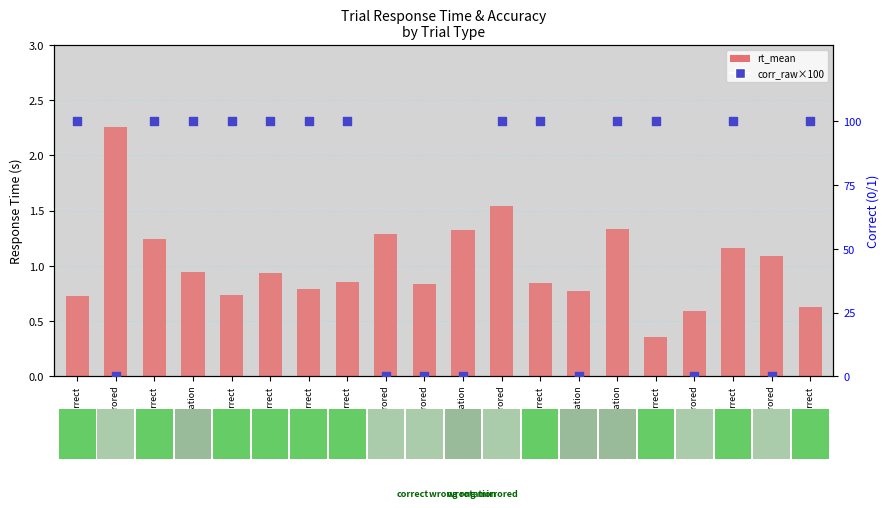

Which series reaches the maximum Y coordinate?

corr_raw (correct)